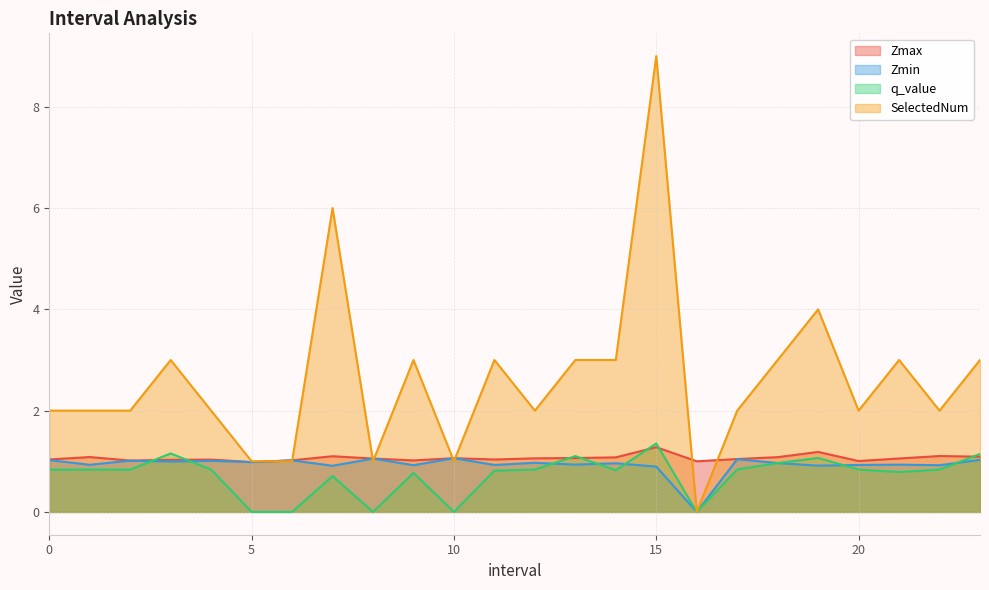

Reading left to right, extract all data points from this chart.

Zmax: 0.0=1.0	1.0=1.1	2.0=1.0	3.0=1.0	4.0=1.0	5.0=1.0	6.0=1.0	7.0=1.1	8.0=1.1	9.0=1.0	10.0=1.1	11.0=1.0	12.0=1.1	13.0=1.1	14.0=1.1	15.0=1.3	16.0=1.0	17.0=1.0	18.0=1.1	19.0=1.2	20.0=1.0	21.0=1.1	22.0=1.1	23.0=1.1
Zmin: 0.0=1.0	1.0=0.9	2.0=1.0	3.0=1.0	4.0=1.0	5.0=1.0	6.0=1.0	7.0=0.9	8.0=1.1	9.0=0.9	10.0=1.1	11.0=0.9	12.0=1.0	13.0=0.9	14.0=1.0	15.0=0.9	16.0=0.0	17.0=1.0	18.0=1.0	19.0=0.9	20.0=0.9	21.0=0.9	22.0=0.9	23.0=1.0
q_value: 0.0=0.8	1.0=0.8	2.0=0.8	3.0=1.2	4.0=0.8	5.0=-0.0	6.0=-0.0	7.0=0.7	8.0=-0.0	9.0=0.8	10.0=-0.0	11.0=0.8	12.0=0.8	13.0=1.1	14.0=0.8	15.0=1.4	16.0=0.0	17.0=0.8	18.0=1.0	19.0=1.1	20.0=0.8	21.0=0.8	22.0=0.8	23.0=1.1
SelectedNum: 0.0=2.0	1.0=2.0	2.0=2.0	3.0=3.0	4.0=2.0	5.0=1.0	6.0=1.0	7.0=6.0	8.0=1.0	9.0=3.0	10.0=1.0	11.0=3.0	12.0=2.0	13.0=3.0	14.0=3.0	15.0=9.0	16.0=0.0	17.0=2.0	18.0=3.0	19.0=4.0	20.0=2.0	21.0=3.0	22.0=2.0	23.0=3.0